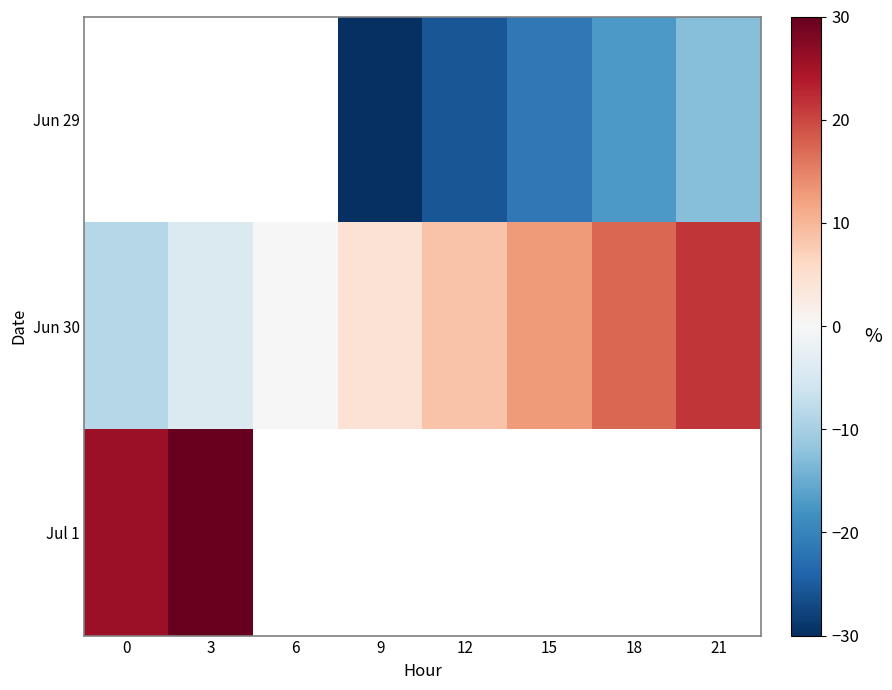

Rank the categories by Jul 1 value from lowest to highest.

0, 3, 6, 9, 12, 15, 18, 21